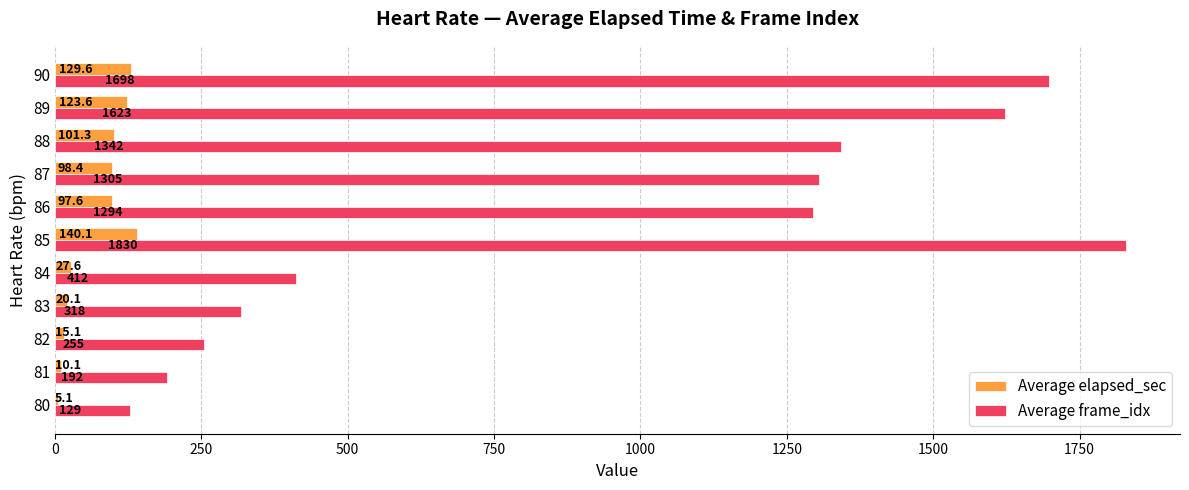

What is the greatest value displayed?

1830.0